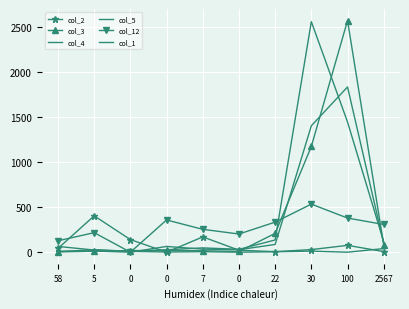

How many times do col_2 and col_5 cross each other?

3